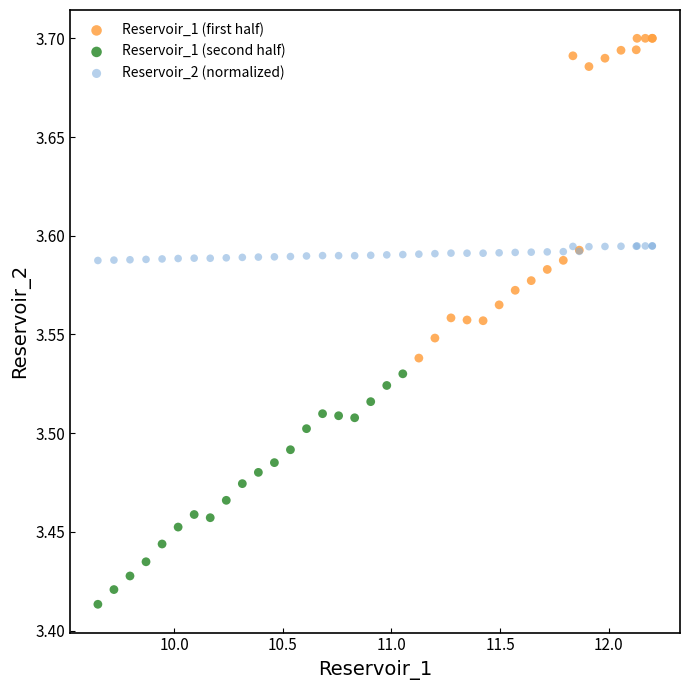

Which series reaches the minimum Y coordinate?

Reservoir_1 (second half)